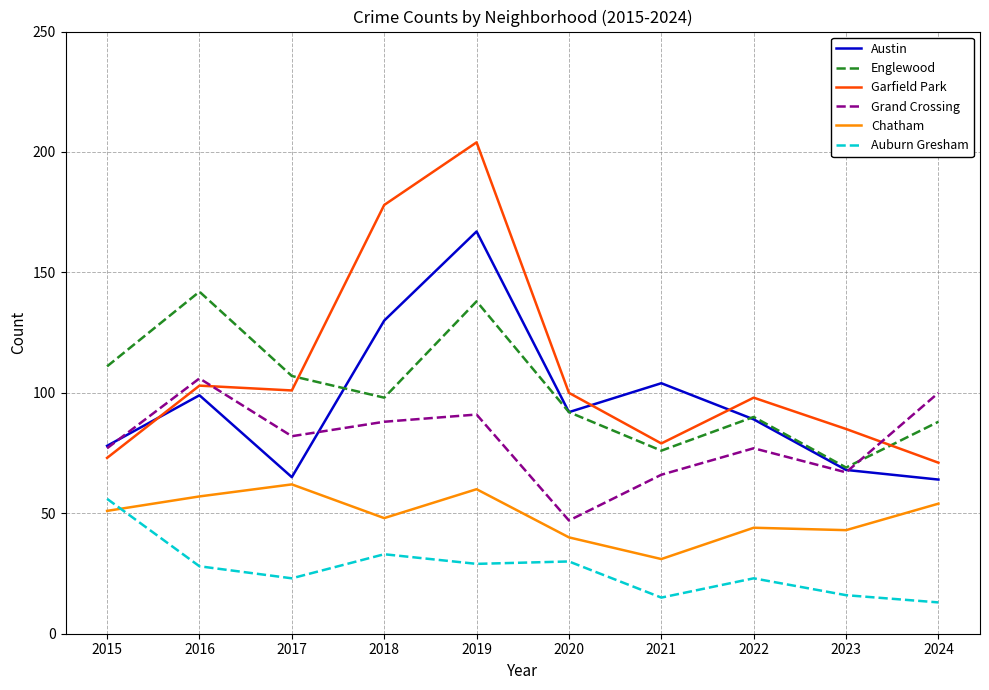

What is the spread (max minus min) of values at 2020?

70